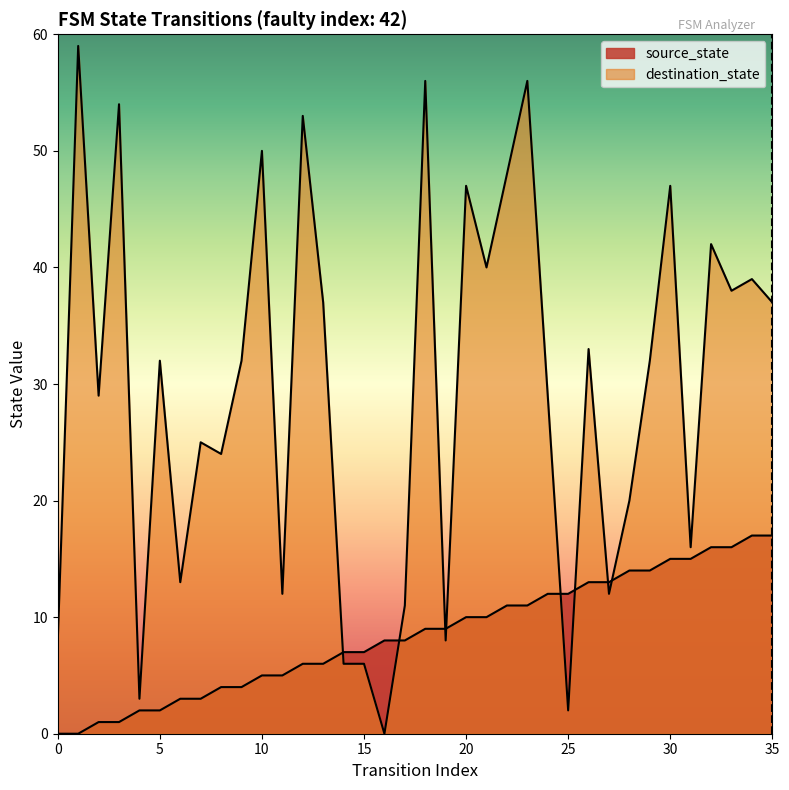

What is the sum of all destination_state values?

1056